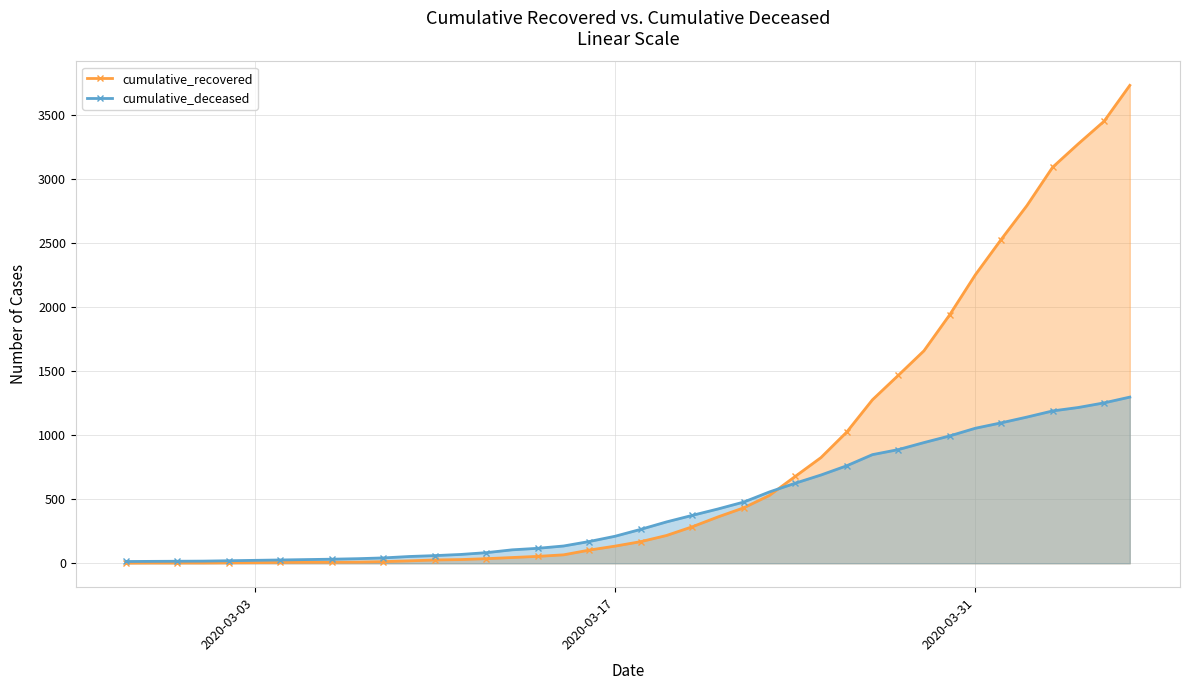

Rank the series by their average value, from lowest to highest.

cumulative_deceased, cumulative_recovered